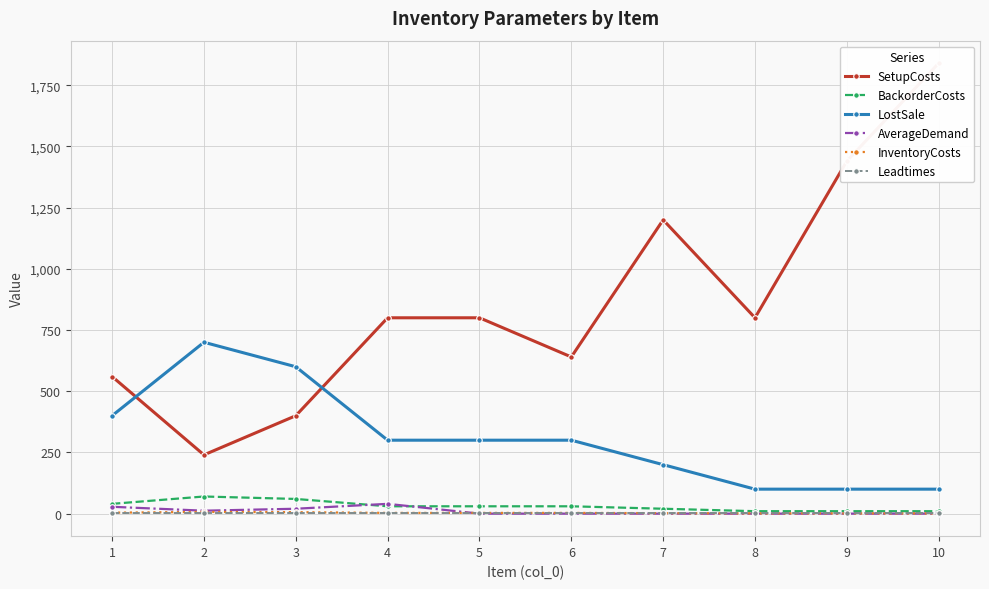

True or false: LostSale has a value of 50 at 9.

False